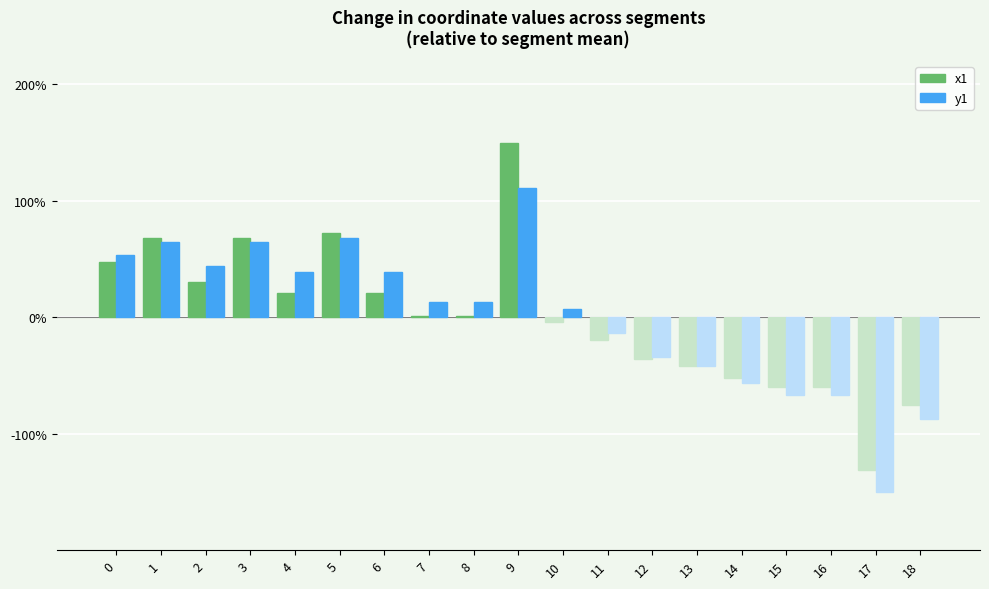

The value of y1 at 9 is 159.7. True or false?

False